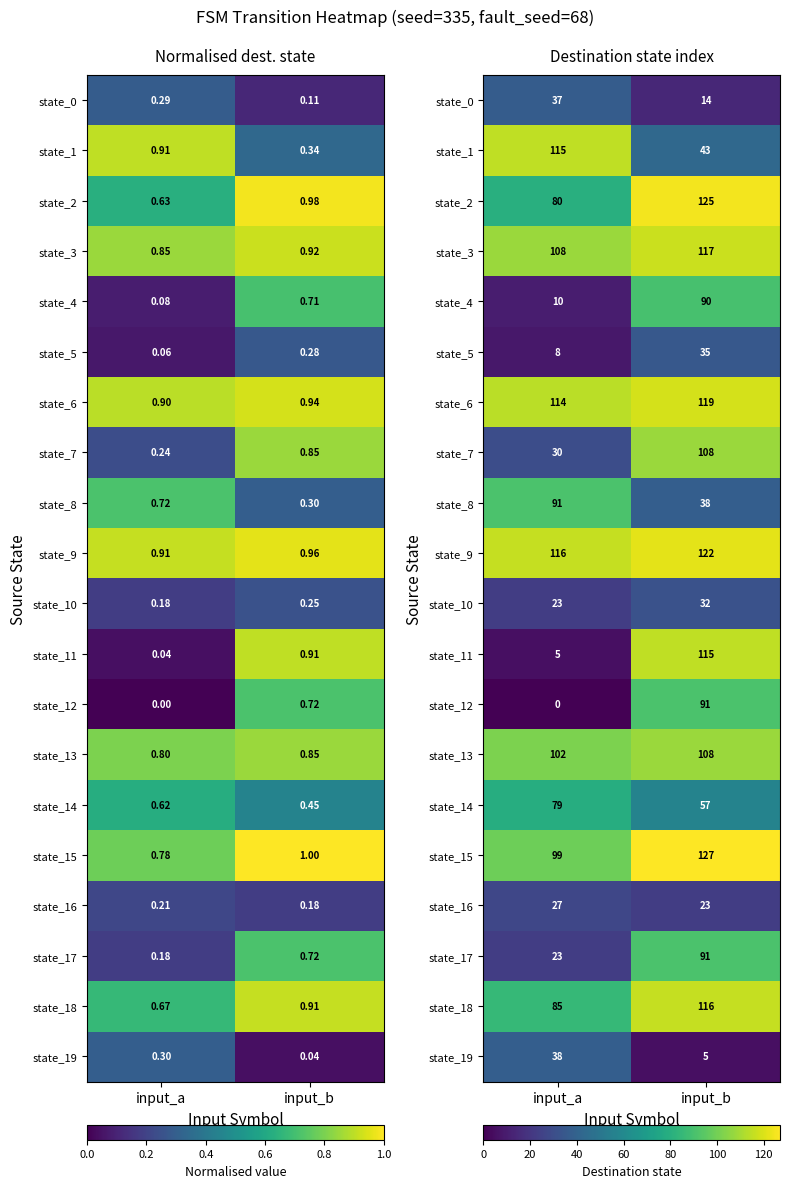

At which label is state_14 closest to 68?

input_a